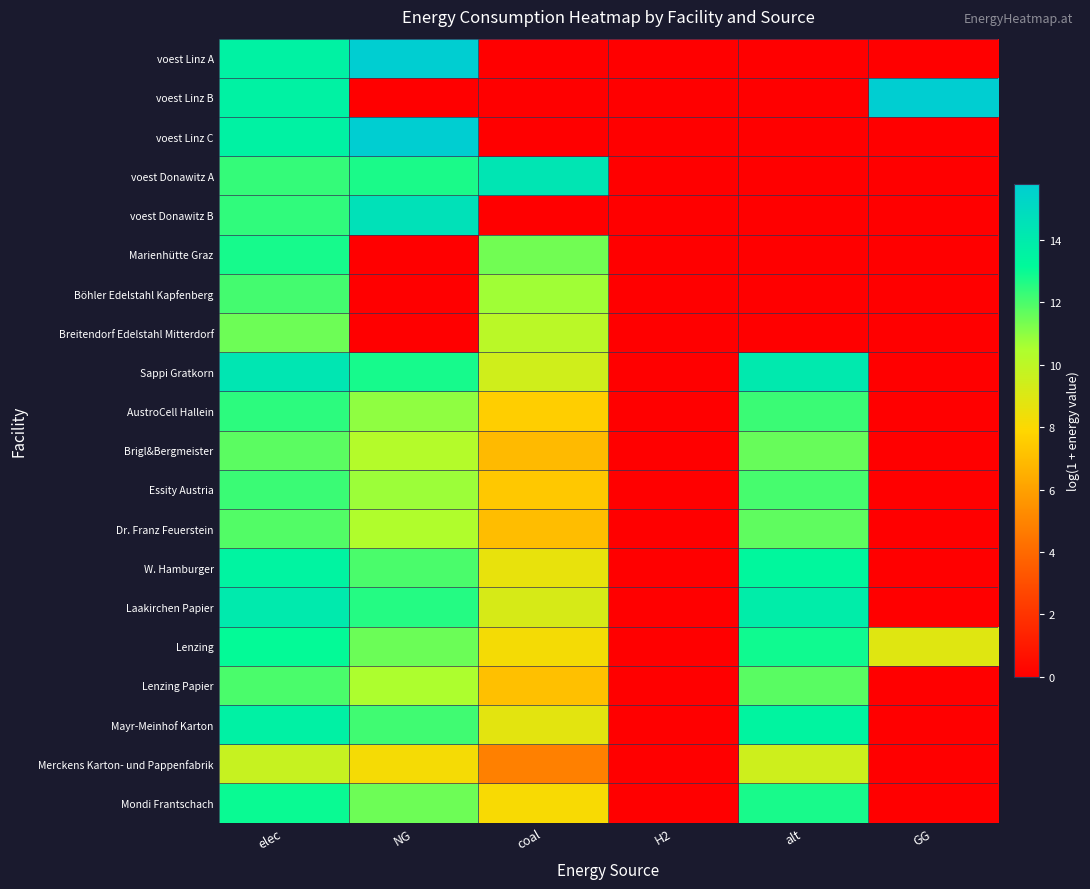

What is the total value across all series at alt?

149.3